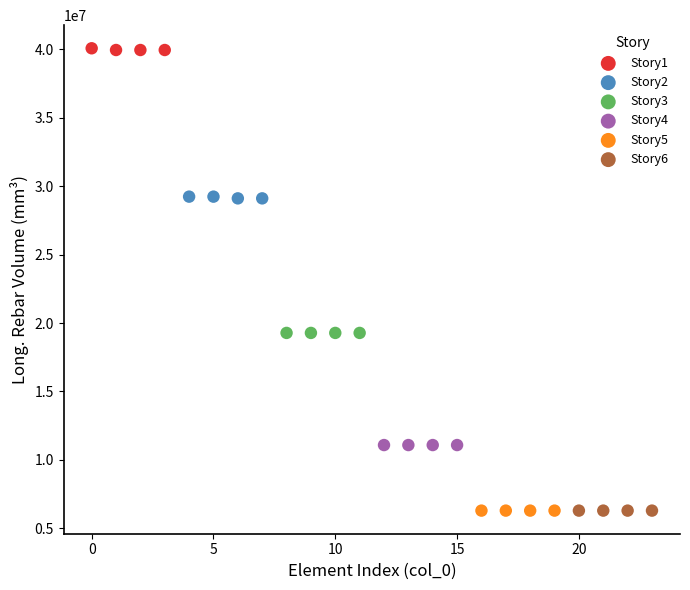

Which series reaches the maximum Y coordinate?

Story1